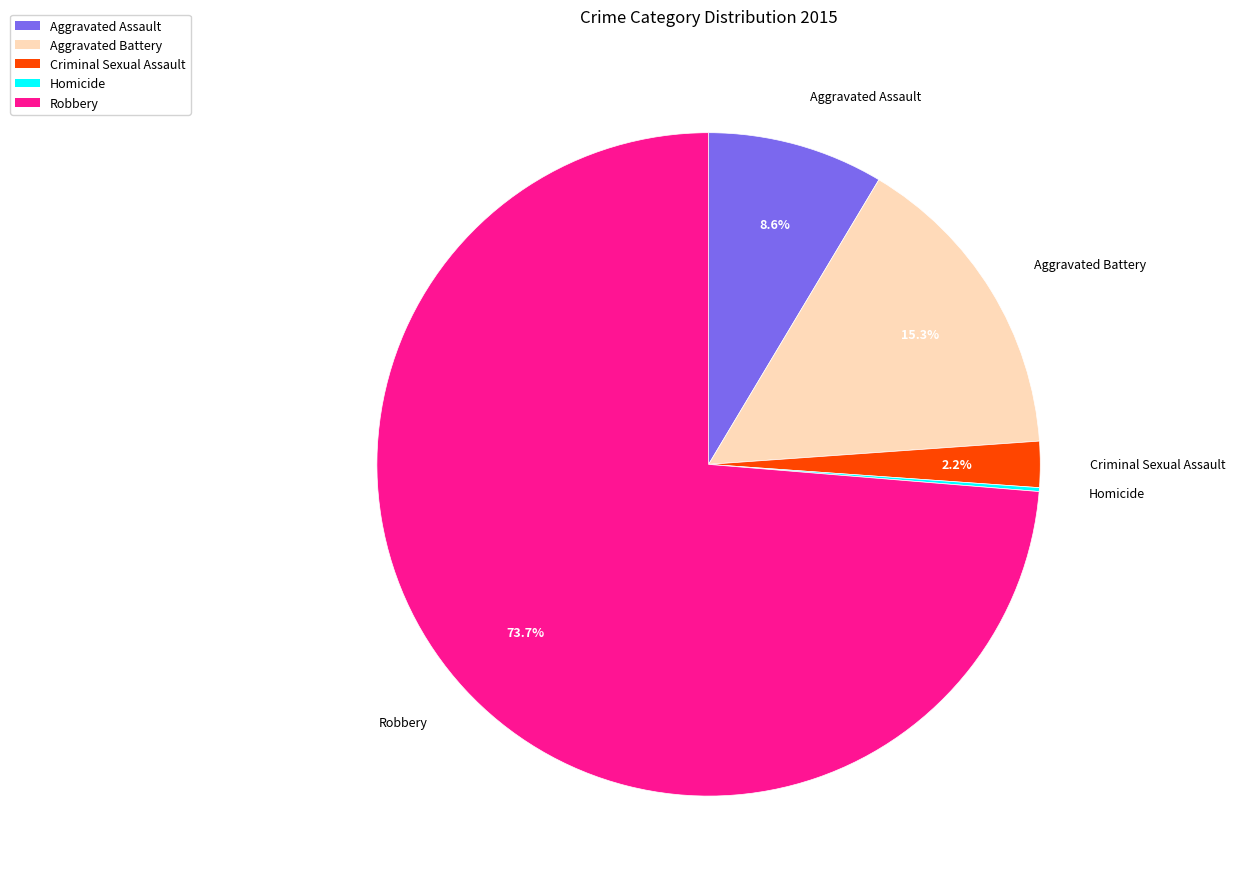

Which slice is the largest?

Robbery